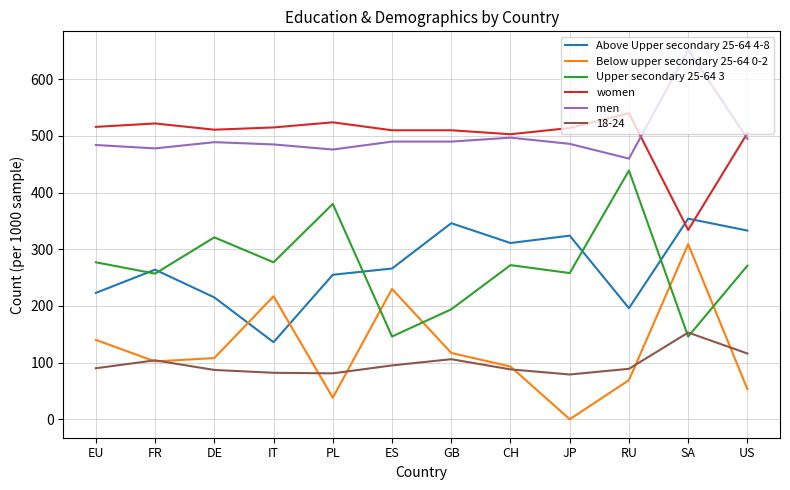

How many series are shown in this chart?

6